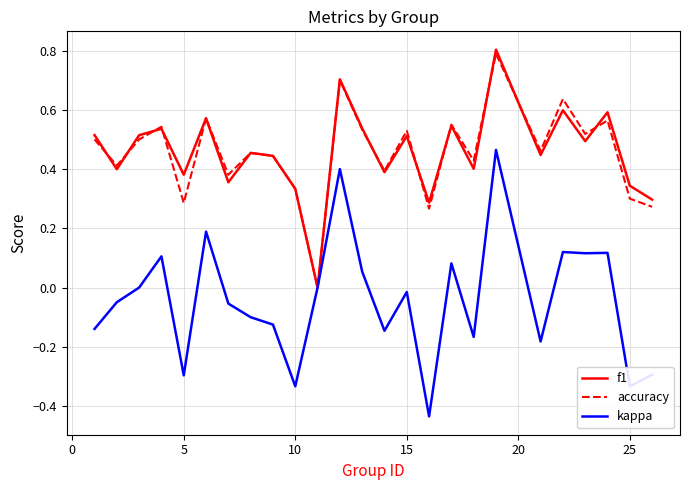

What is the highest value of the accuracy series?

0.8